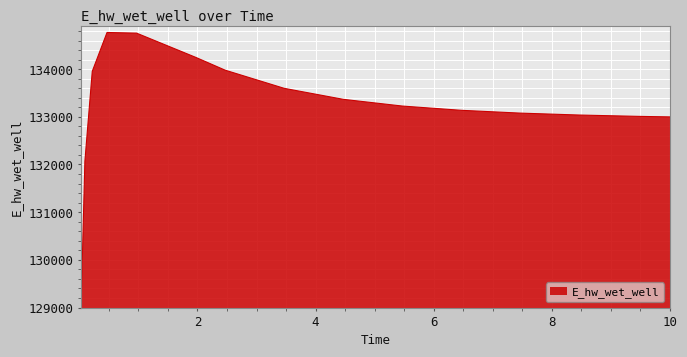

What is the smallest value displayed?

129122.9